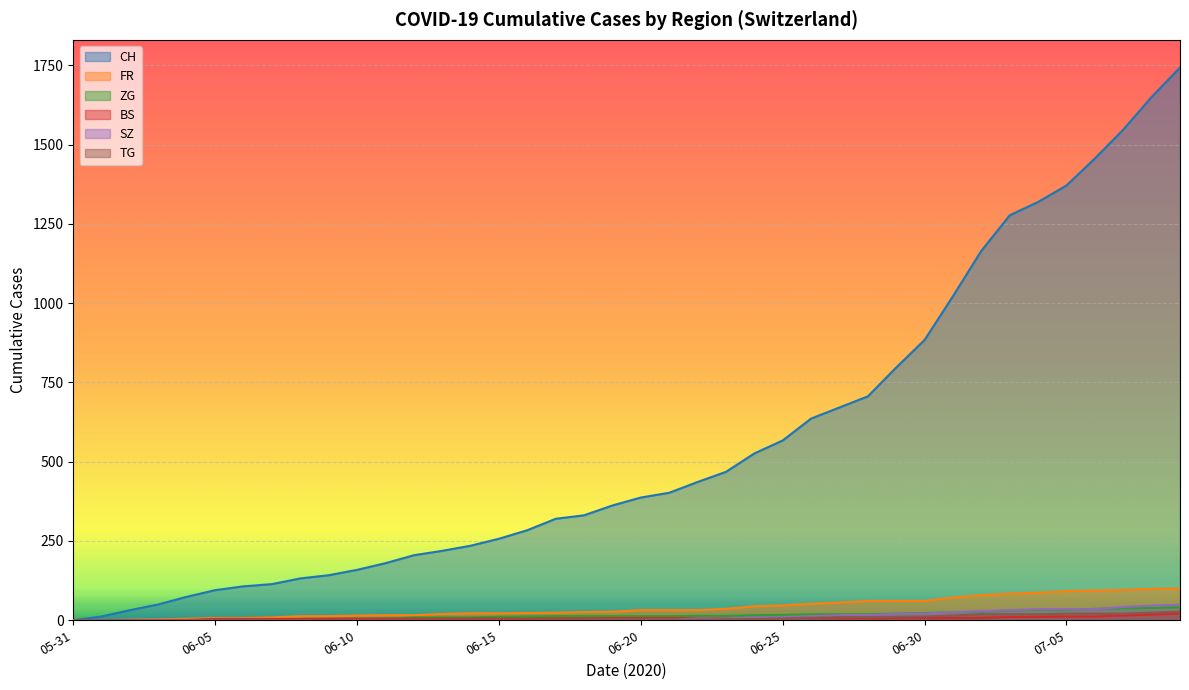

What is the greatest value displayed?

1743